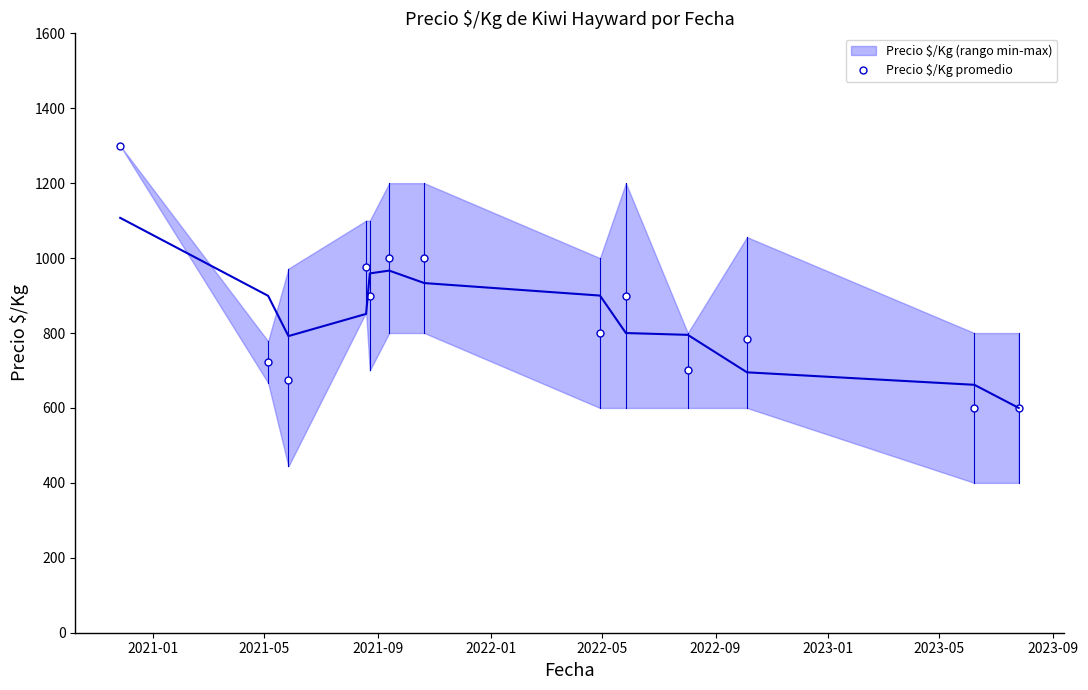

How many points are higher than both their immediate neighbors (excluding endpoints)?

3